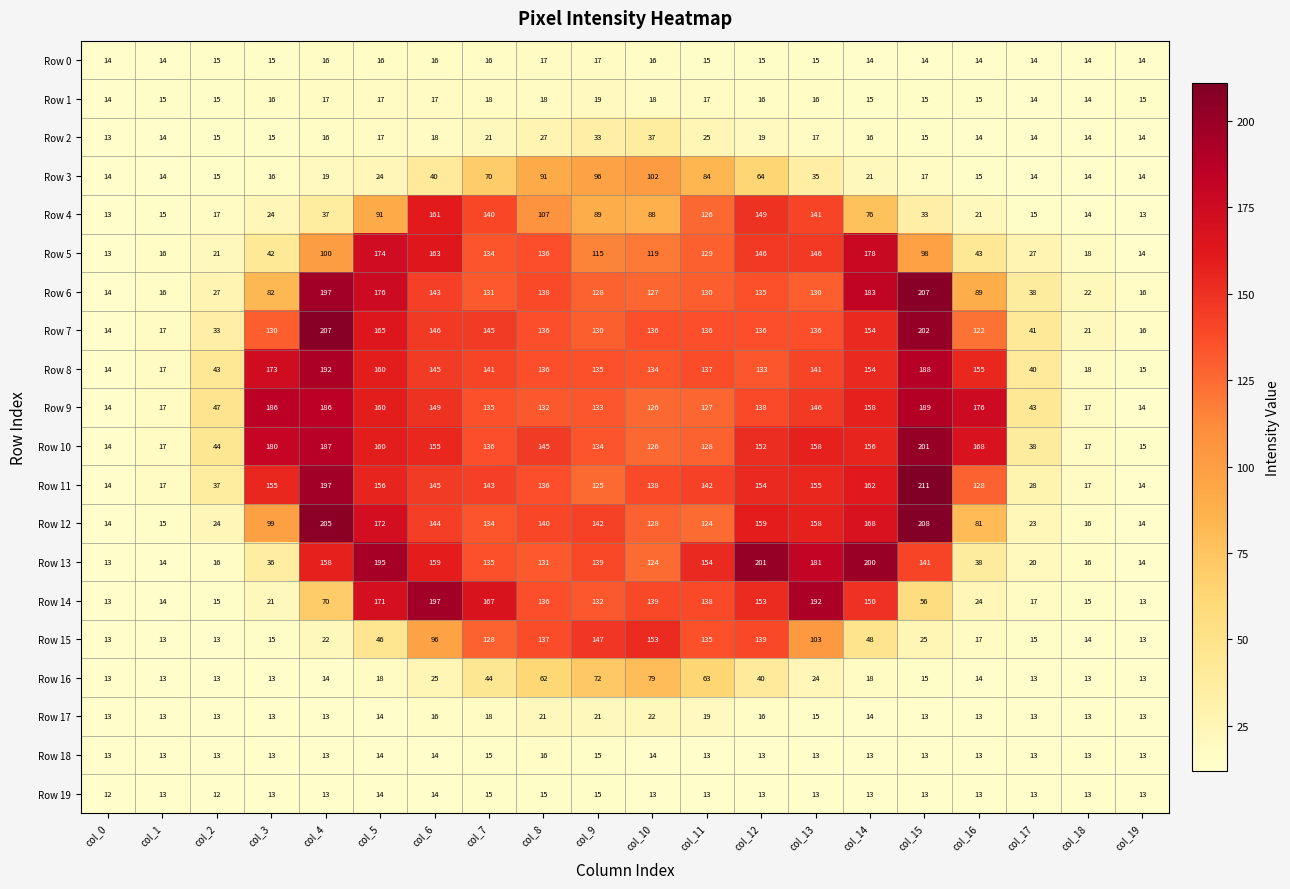

What is the difference between the Row 17 values at col_11 and col_10?

3